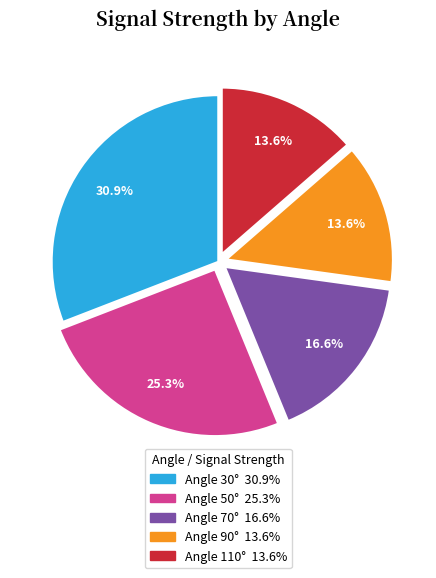

How many segments does this pie chart have?

5